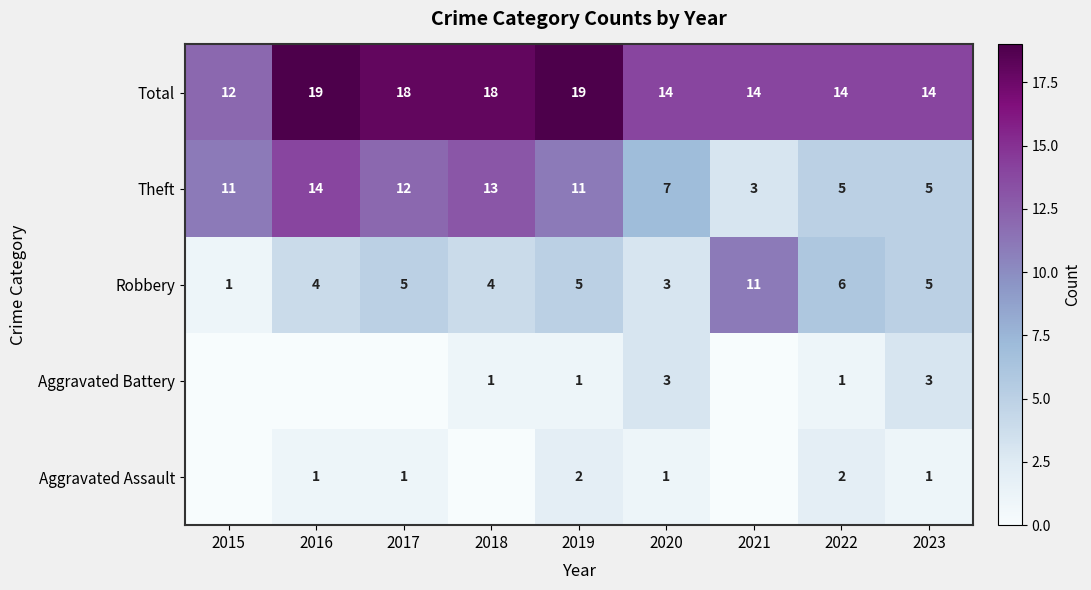

Is it true that Aggravated Assault equals 2 at 2020?

False